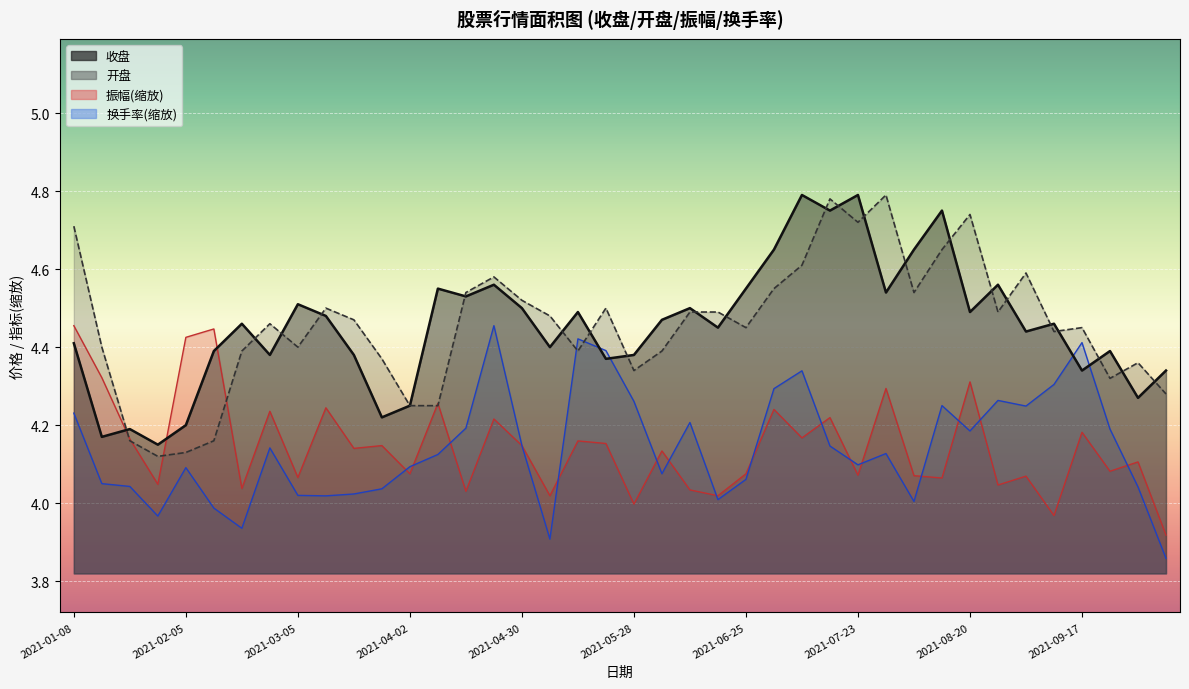

Which series ends up on top after the final intersection of 收盘 and 开盘?

收盘